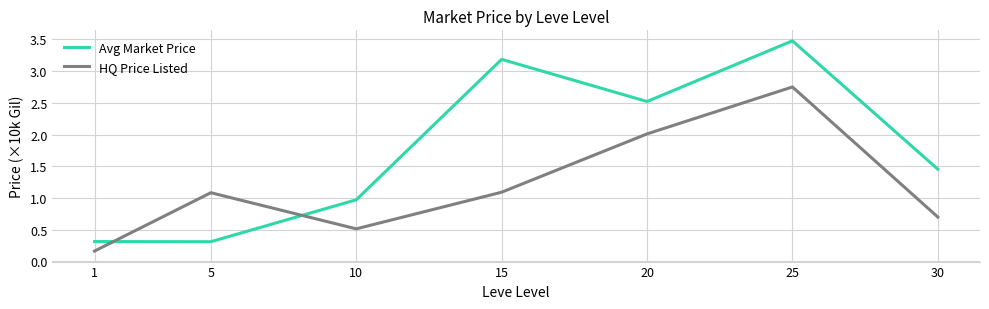

How many intersections are there between HQ Price Listed and Avg Market Price?

2